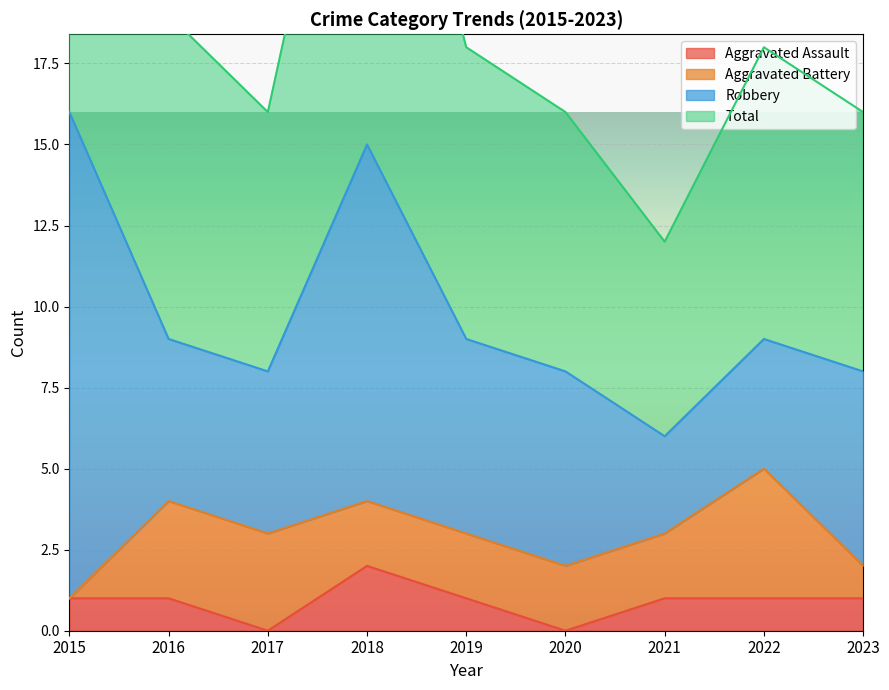

Is it true that Aggravated Assault equals 1 at 2022?

True